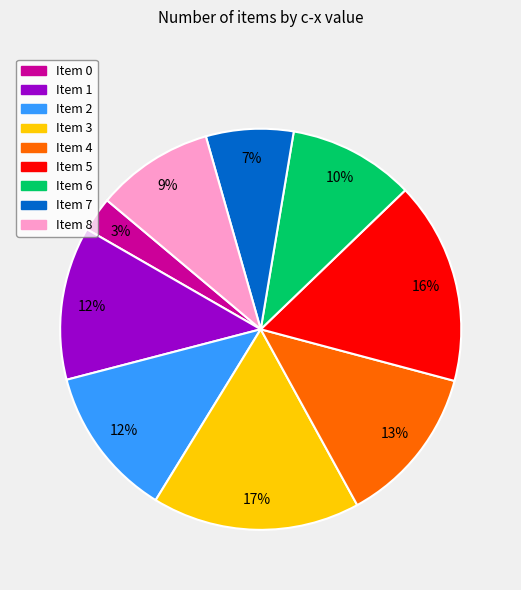

Between Item 8 and Item 0, which is larger?

Item 8